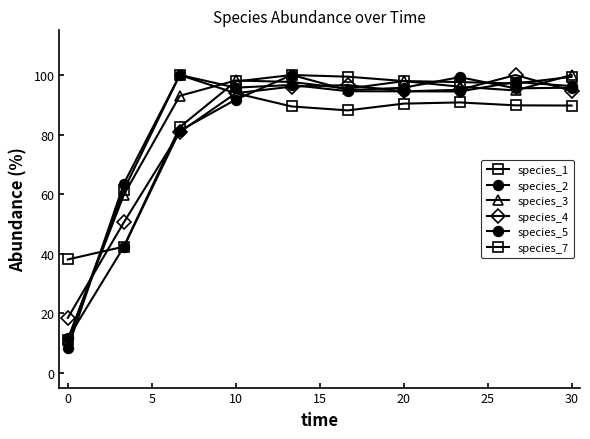

What is the average value of the species_3 series?

84.4